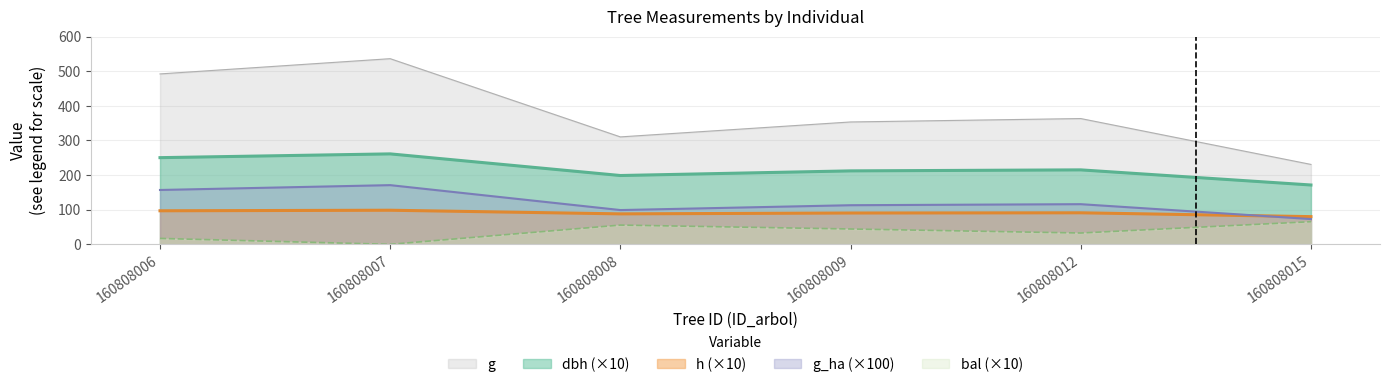

True or false: g and dbh cross at least once.

False